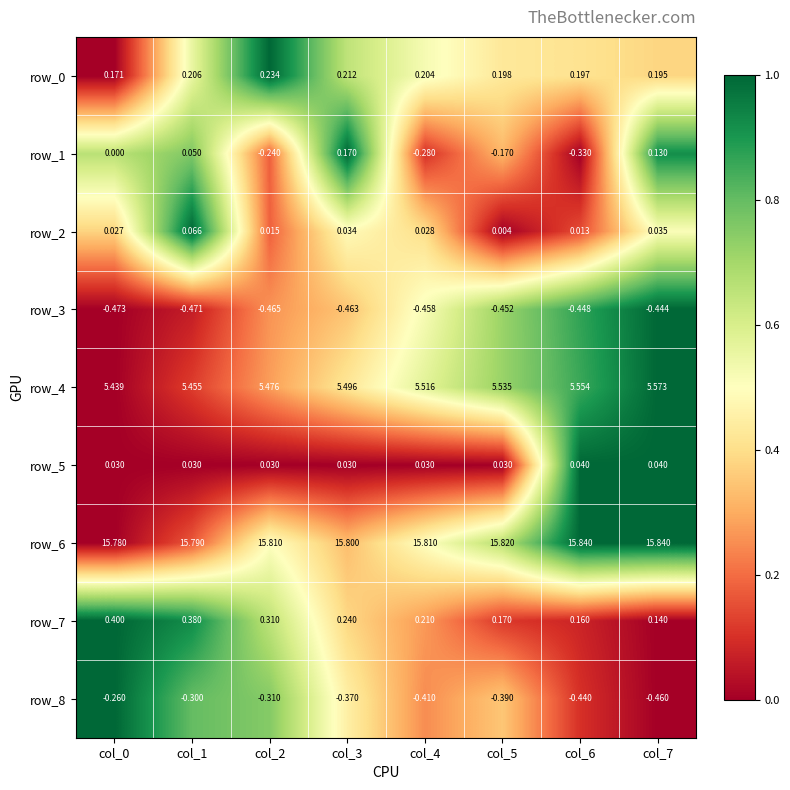

Which series has the largest total across all categories?

row_6